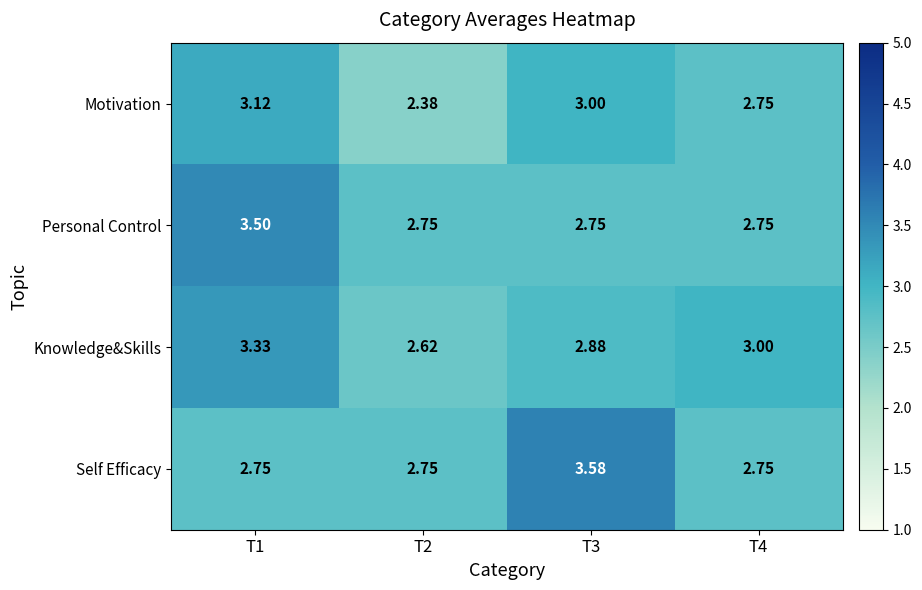

Rank the series at T1 from lowest to highest value.

Self Efficacy, Motivation, Knowledge&Skills, Personal Control